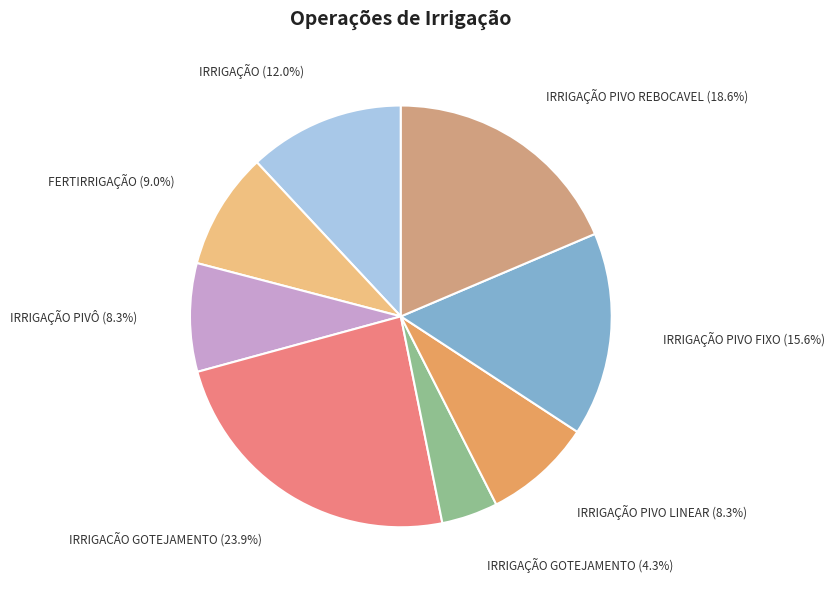

What percentage is the IRRIGAÇÃO PIVO LINEAR slice, to the nearest percent?

8%